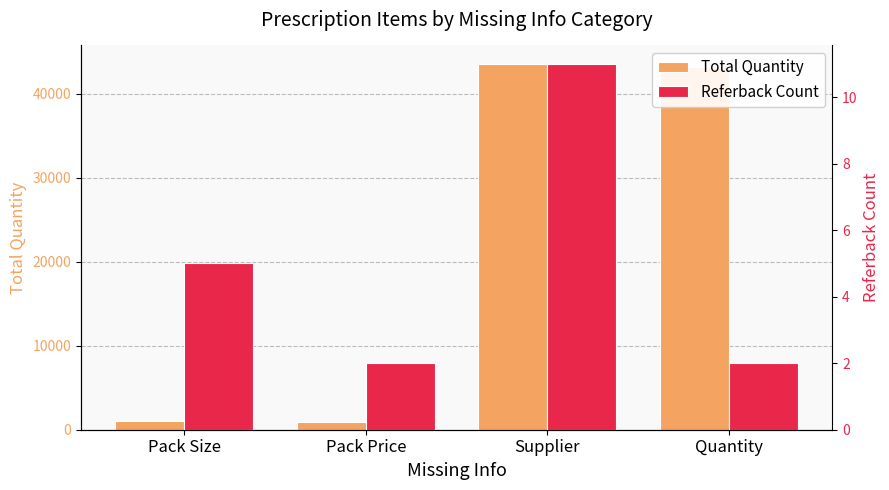

What is the value of the Referback Count bar at the 3rd from the left?

11